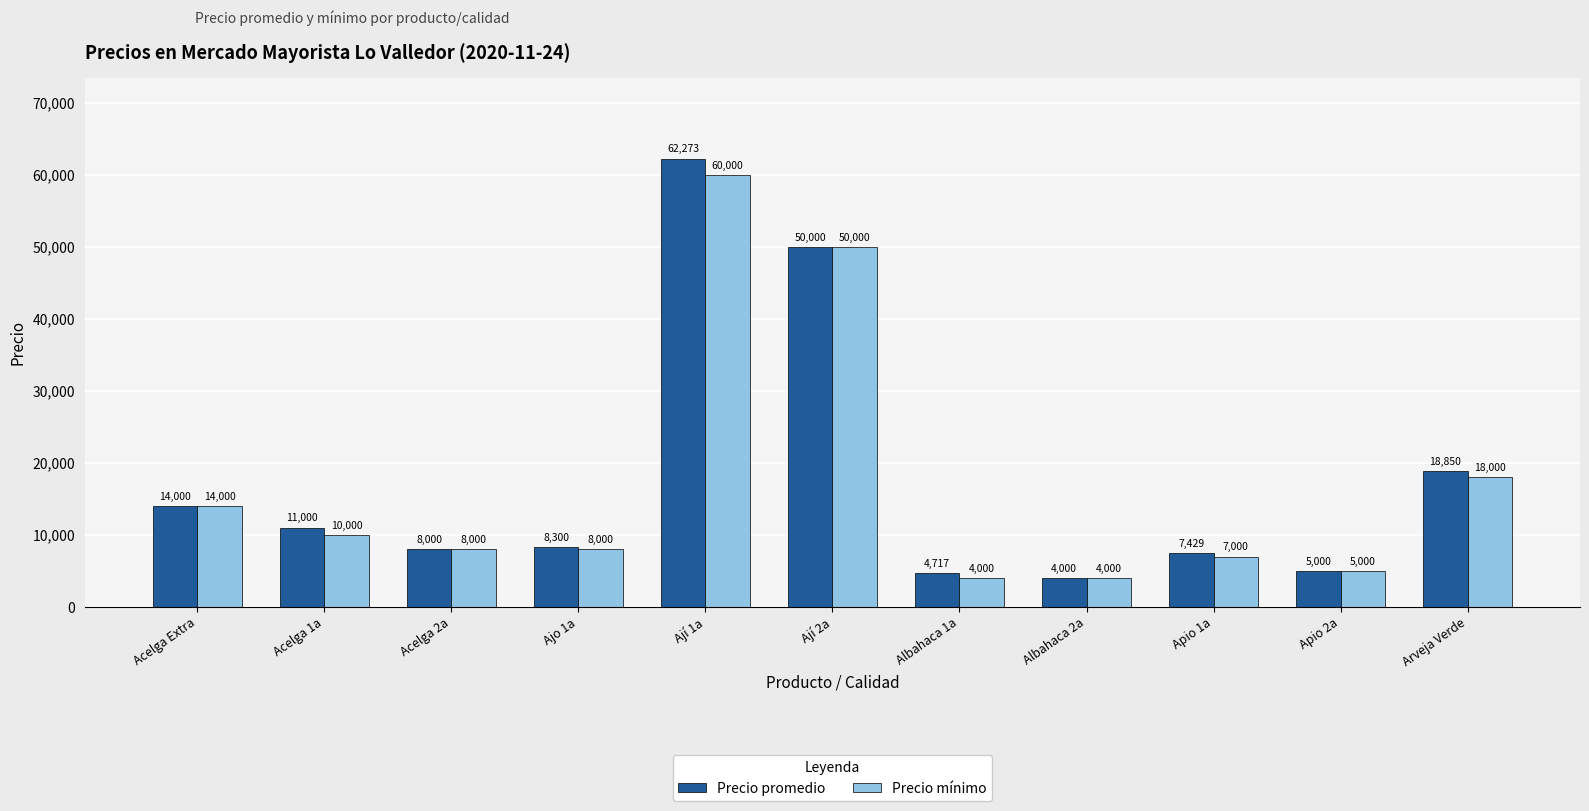

List the labels in order of Precio promedio value, smallest first.

Albahaca 2a, Albahaca 1a, Apio 2a, Apio 1a, Acelga 2a, Ajo 1a, Acelga 1a, Acelga Extra, Arveja Verde, Ají 2a, Ají 1a